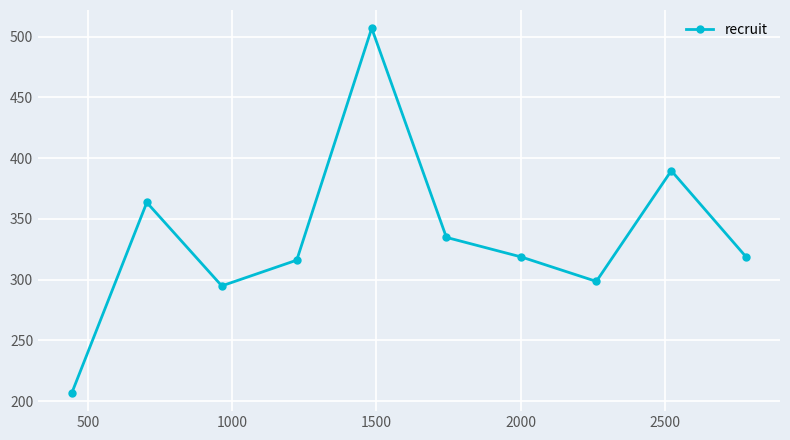

What is the smallest value displayed?

206.7